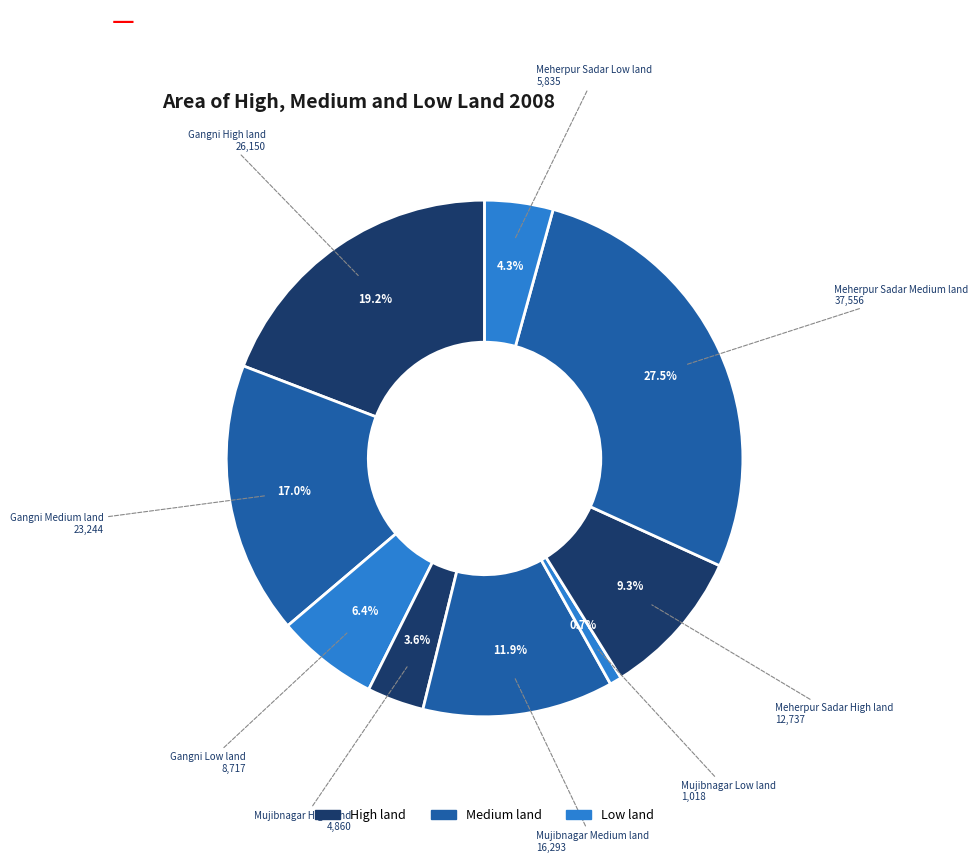

Rank the categories by value from highest to lowest.

Meherpur Sadar Medium land, Gangni High land, Gangni Medium land, Mujibnagar Medium land, Meherpur Sadar High land, Gangni Low land, Meherpur Sadar Low land, Mujibnagar High land, Mujibnagar Low land